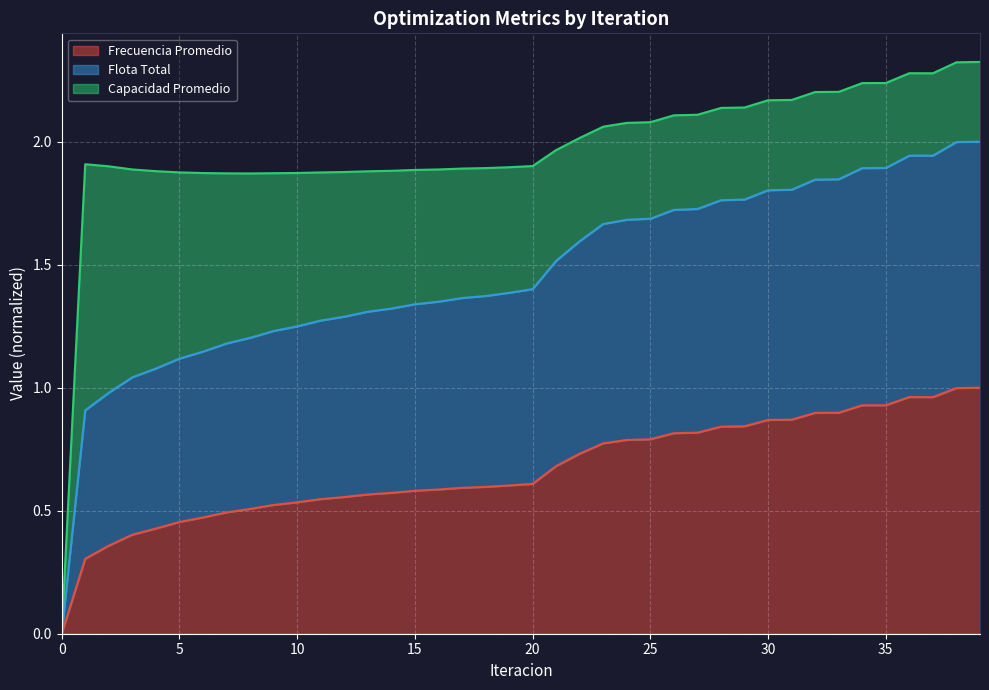

True or false: Flota Total and Frecuencia Promedio cross at least once.

False